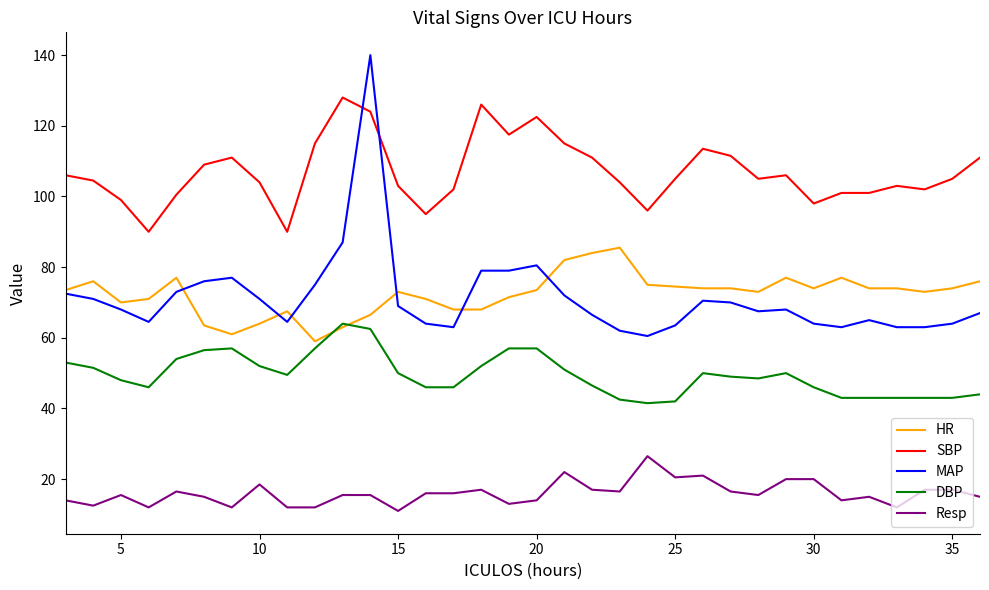

What is the sum of all DBP values?

1685.0